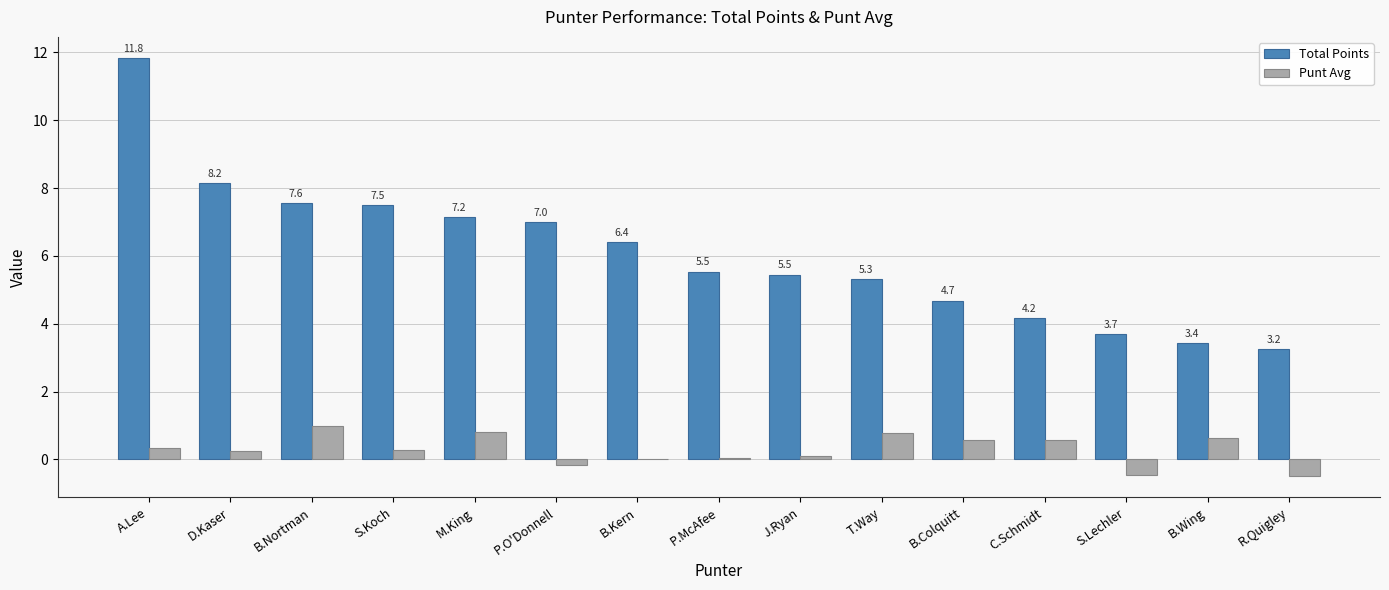

Is the value of Total Points at P.O'Donnell greater than the value of Punt Avg at J.Ryan?

Yes